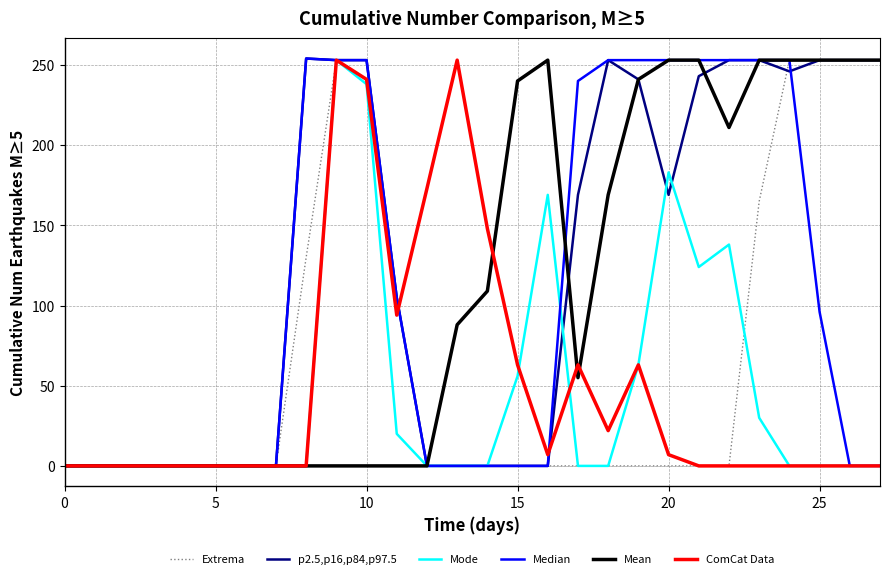

What is the maximum value shown in the chart?

254